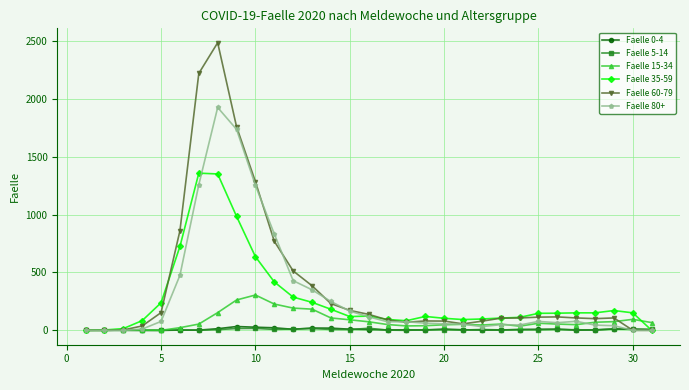

Which series has the largest range (max minus min)?

Faelle 60-79